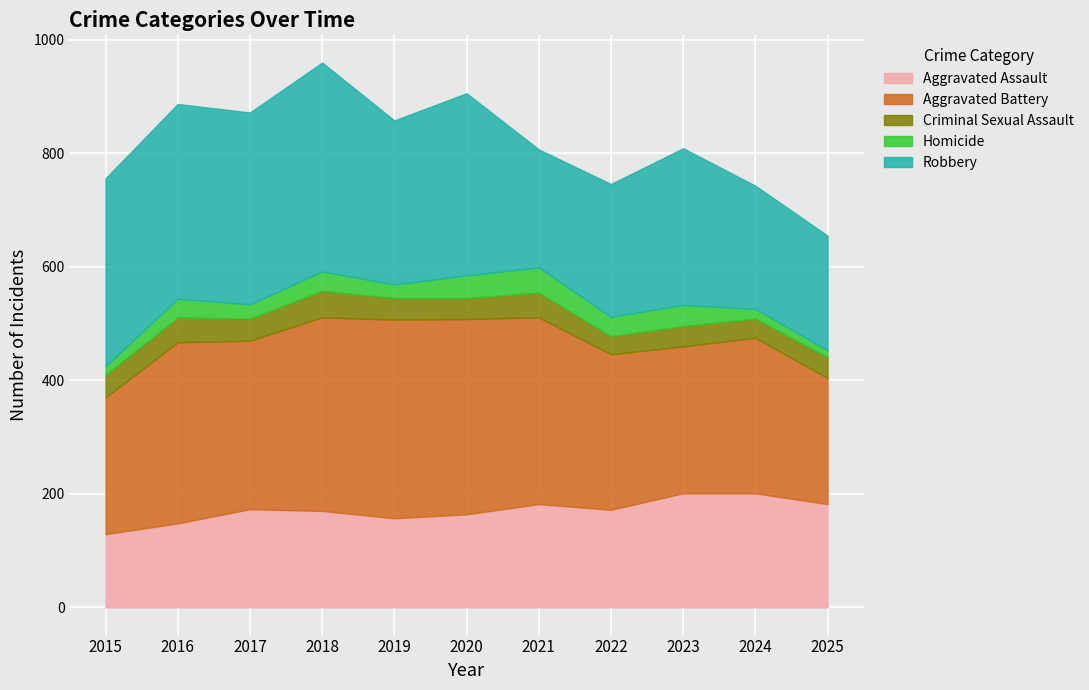

At which category is the sum across all series the highest?

2018